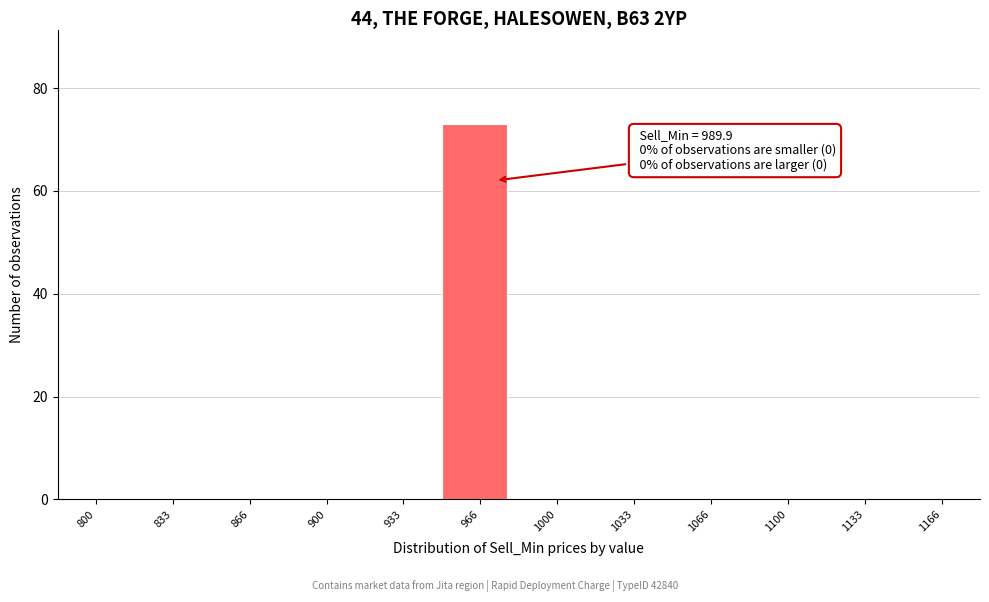

Reading right to left, what are all the values shown in this chart?

1166=0	1133=0	1100=0	1066=0	1033=0	1000=0	966=73	933=0	900=0	866=0	833=0	800=0